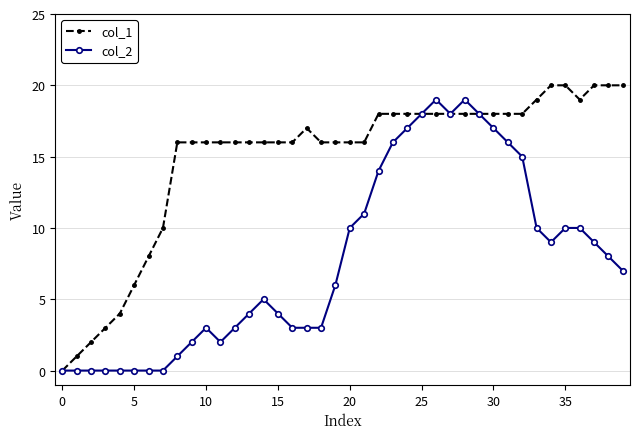

Which series has the largest total across all categories?

col_1